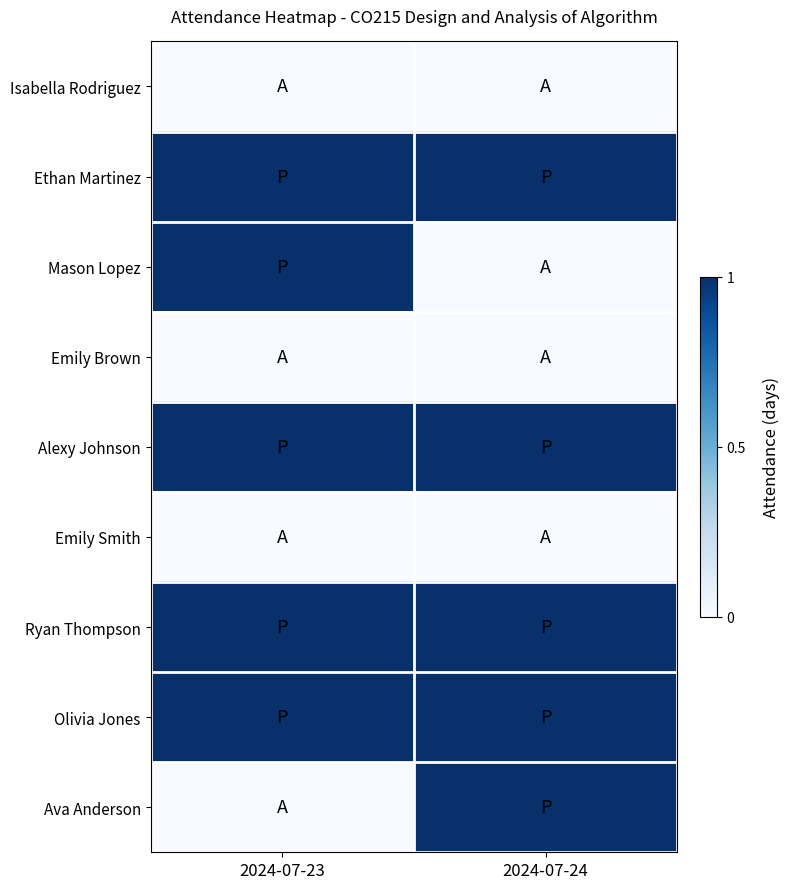

What is the difference between the highest and lowest values at 2024-07-23?

1